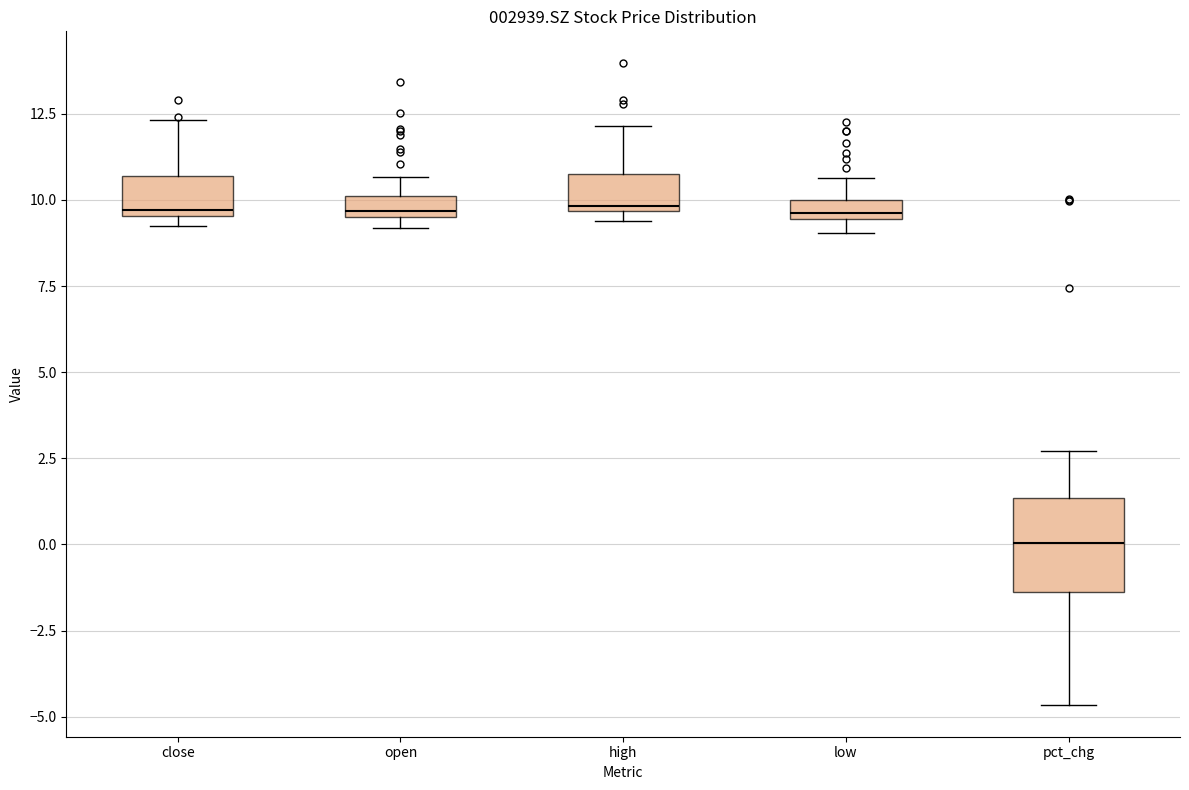

Where is the upper edge of the box for open on the y-axis? The values are not printed on the chart, so give them approximately, as read against the axis.

10.0